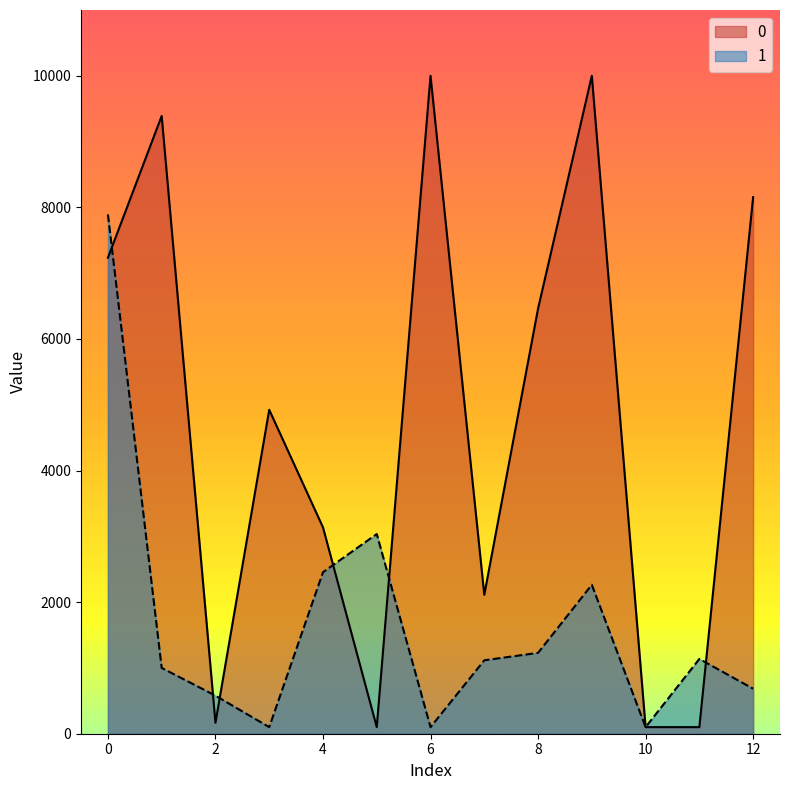

How many lines are shown in the chart?

2